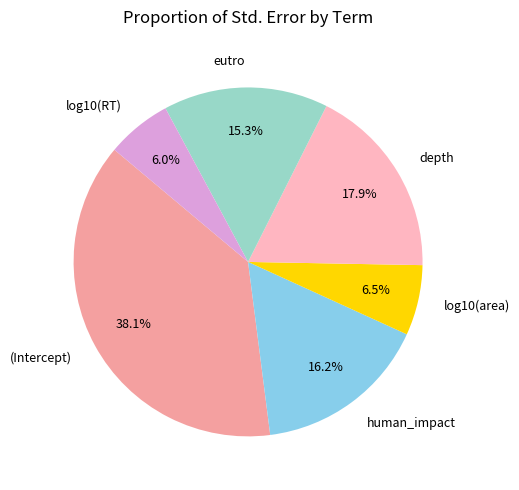

Which category has the biggest portion of the pie?

(Intercept)